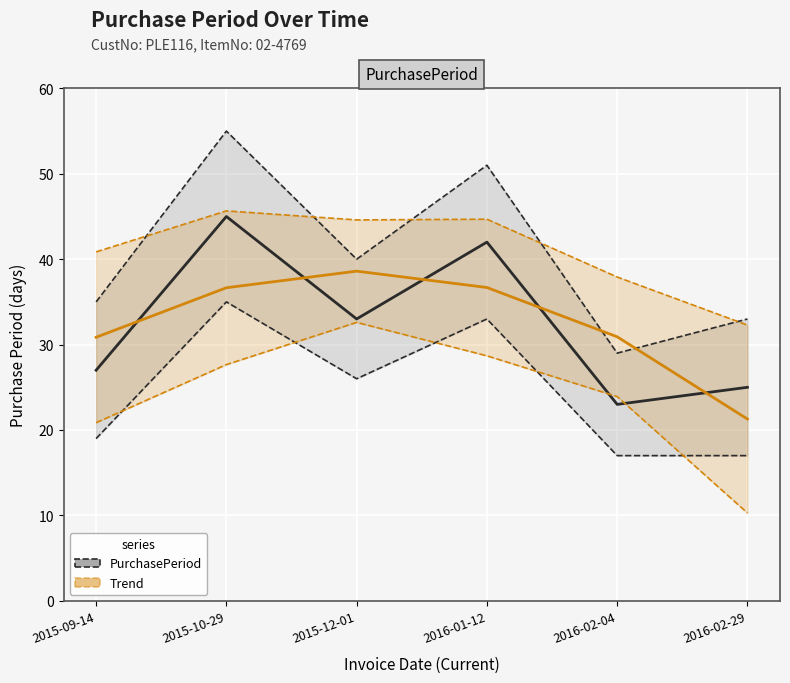

At 2015-09-14, list the series in order from largest to smallest.

Trend (PurchasePeriod), PurchasePeriod